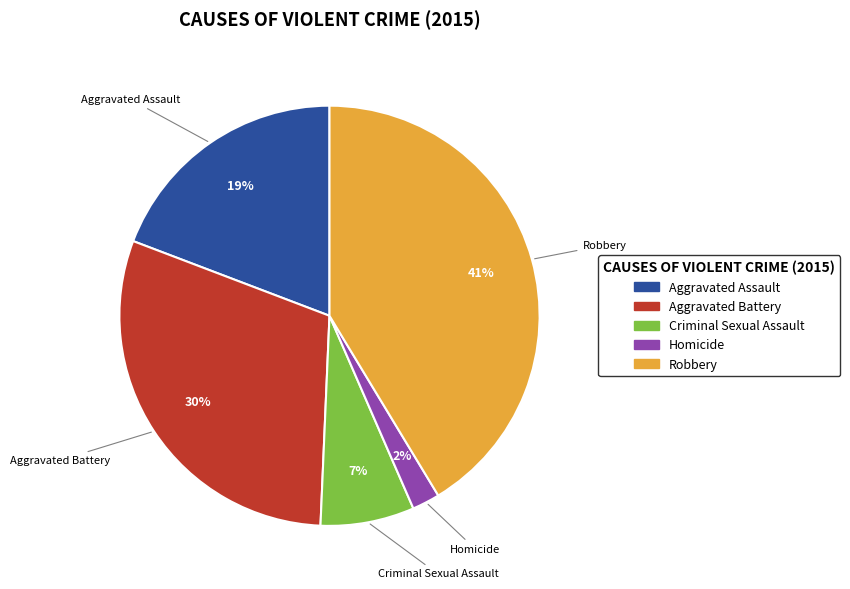

Which category has the biggest portion of the pie?

Robbery